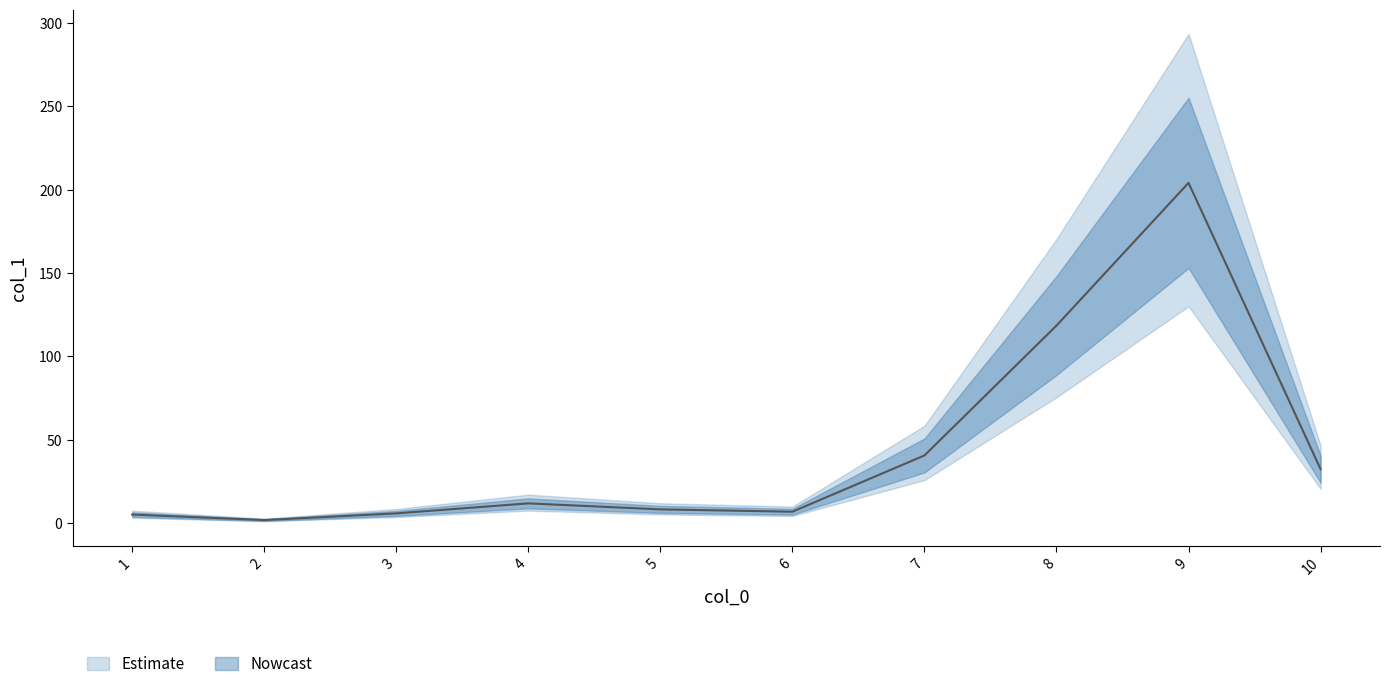

What is the change in value from 5 to 6?

-1.4